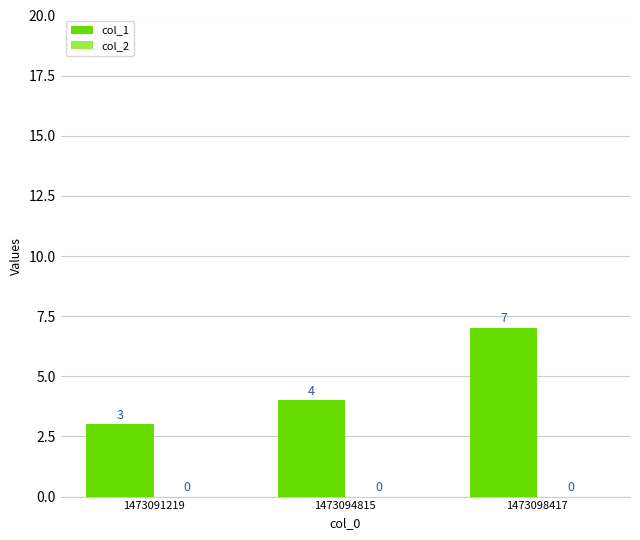

What is the greatest value displayed?

7